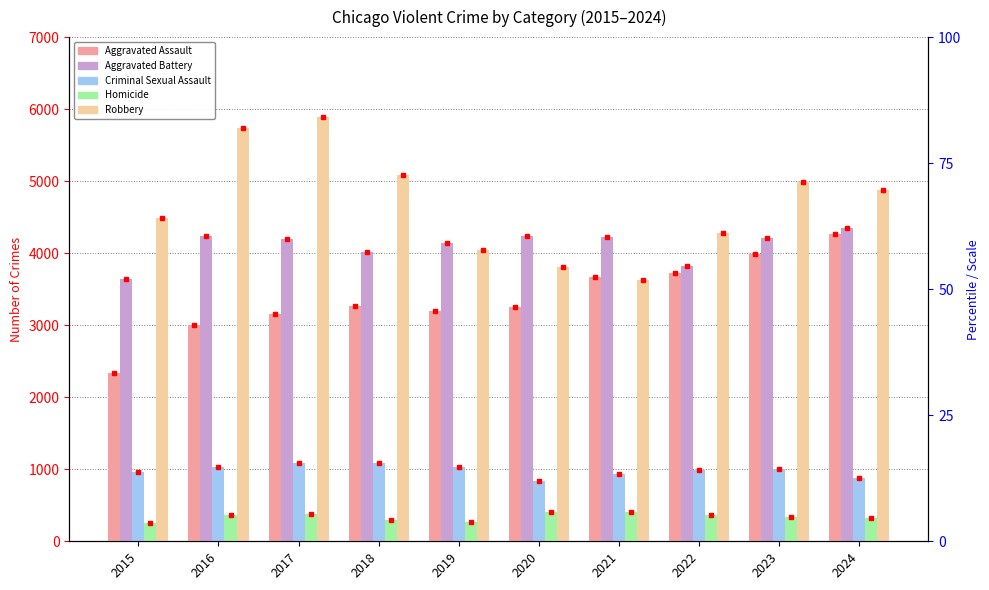

How many Homicide values are between 295 and 380?

6